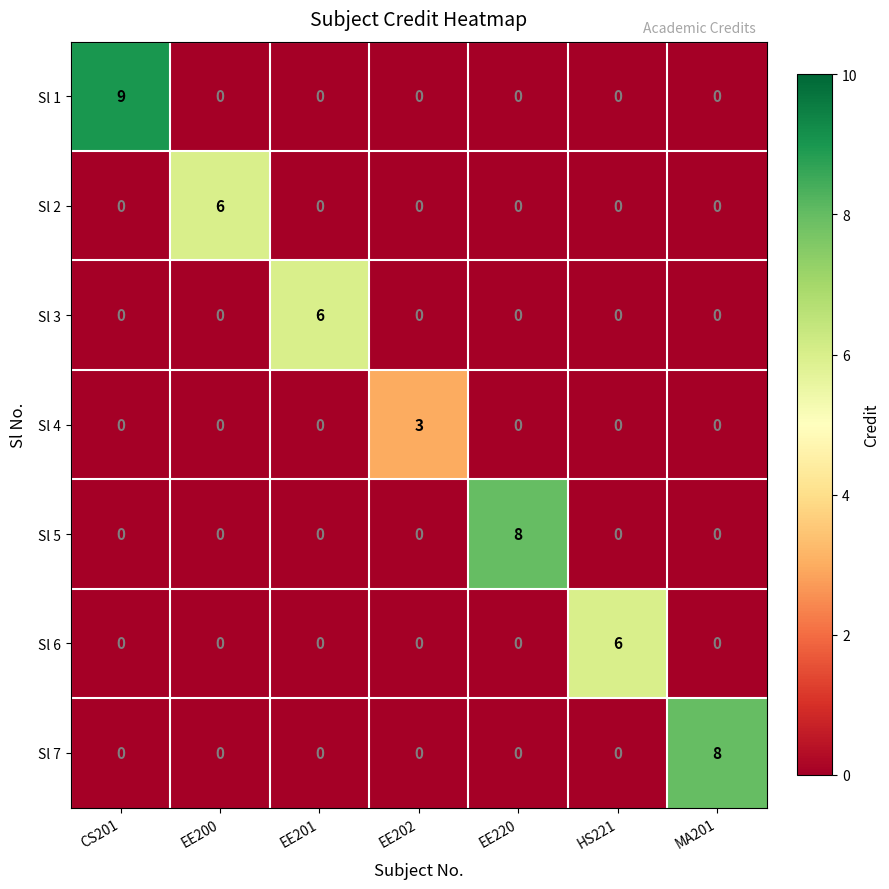

What is the sum of the Sl 3 values at EE201 and EE220?

6